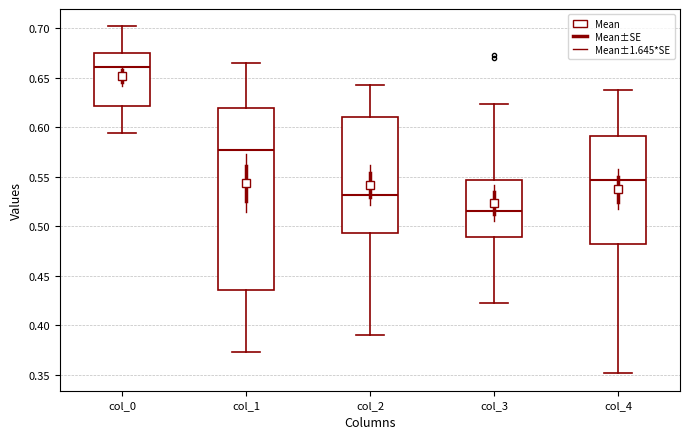

Comparing the boxes themselves (not the whiskers), which one is the tallest?

col_1